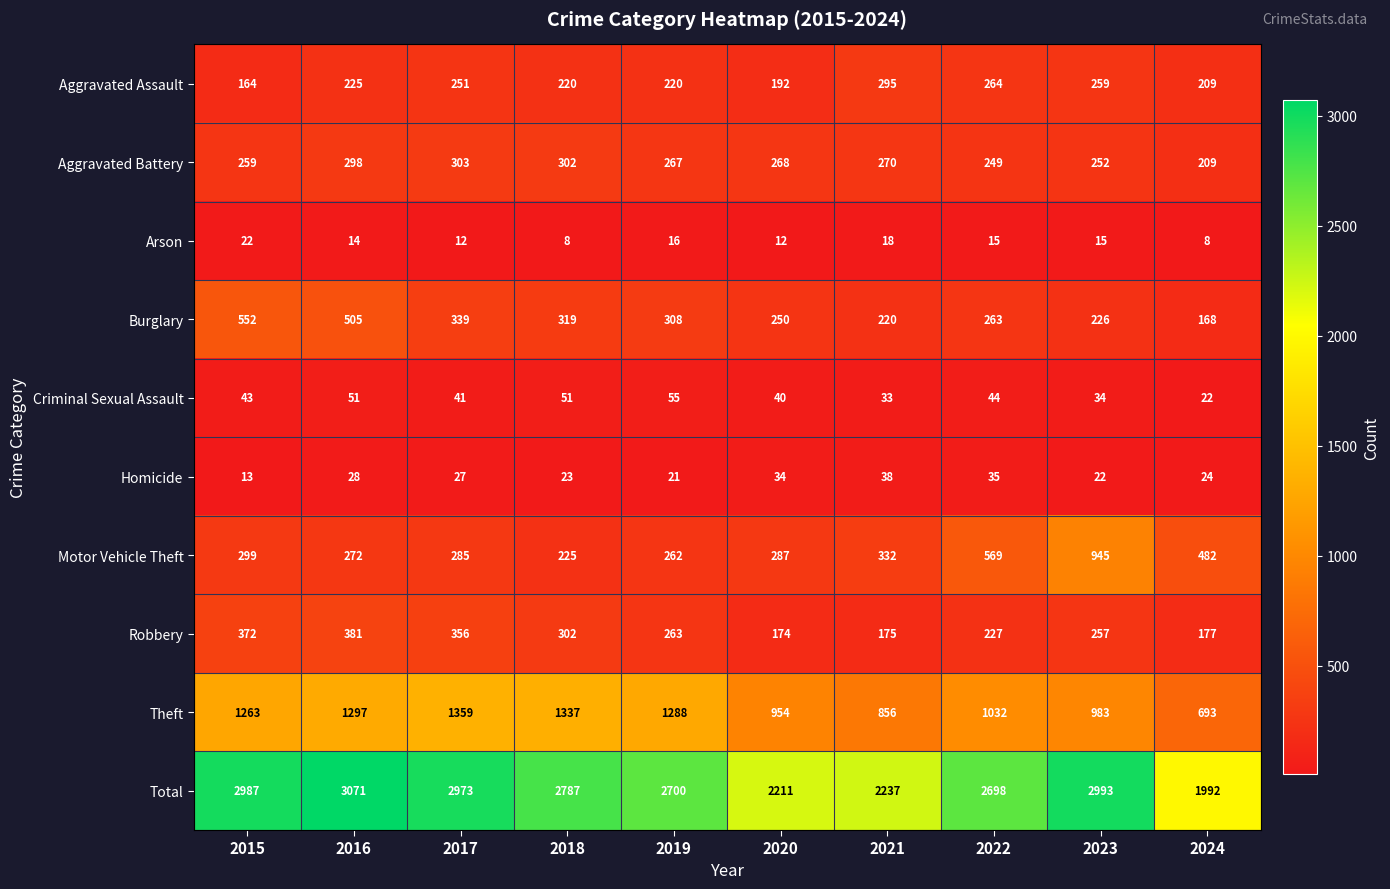

Rank the series at 2020 from lowest to highest value.

Arson, Homicide, Criminal Sexual Assault, Robbery, Aggravated Assault, Burglary, Aggravated Battery, Motor Vehicle Theft, Theft, Total